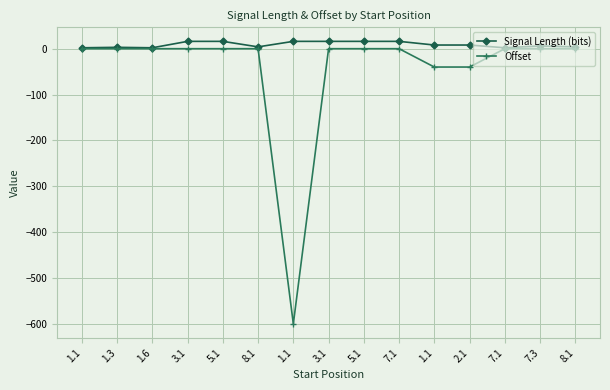

True or false: Offset and Signal Length (bits) cross at least once.

False